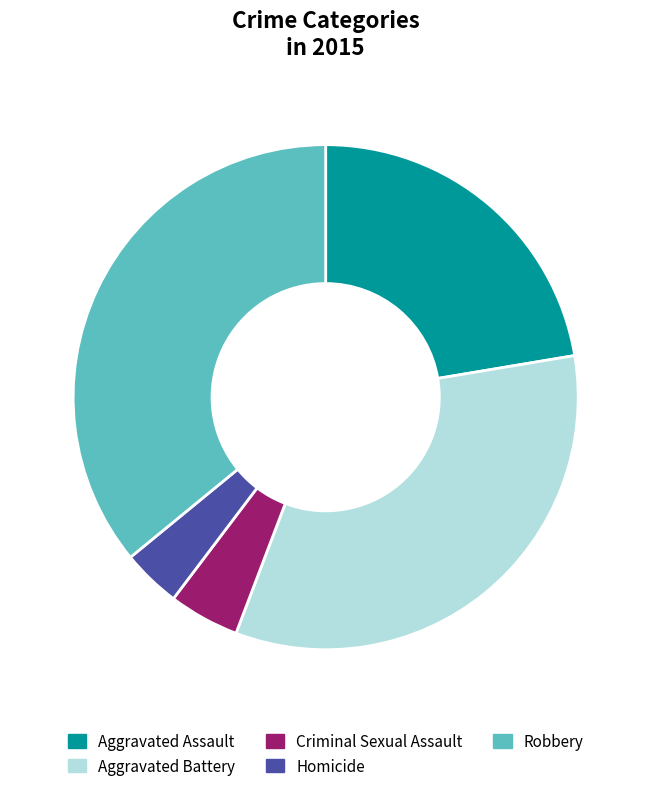

Does Robbery represent more than half of the total?

No